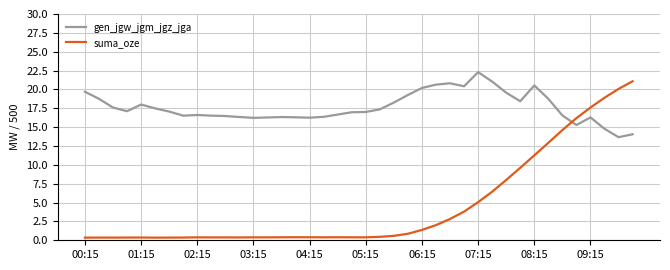

True or false: gen_jgw_jgm_jgz_jga and suma_oze intersect in this chart.

True